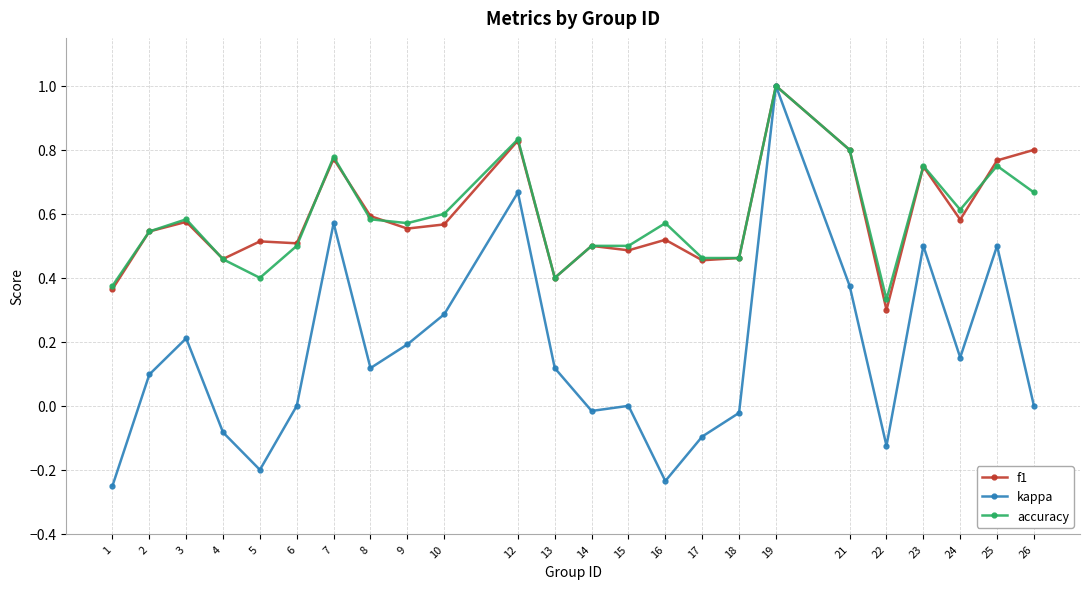

Where is the first local maximum for kappa?

3